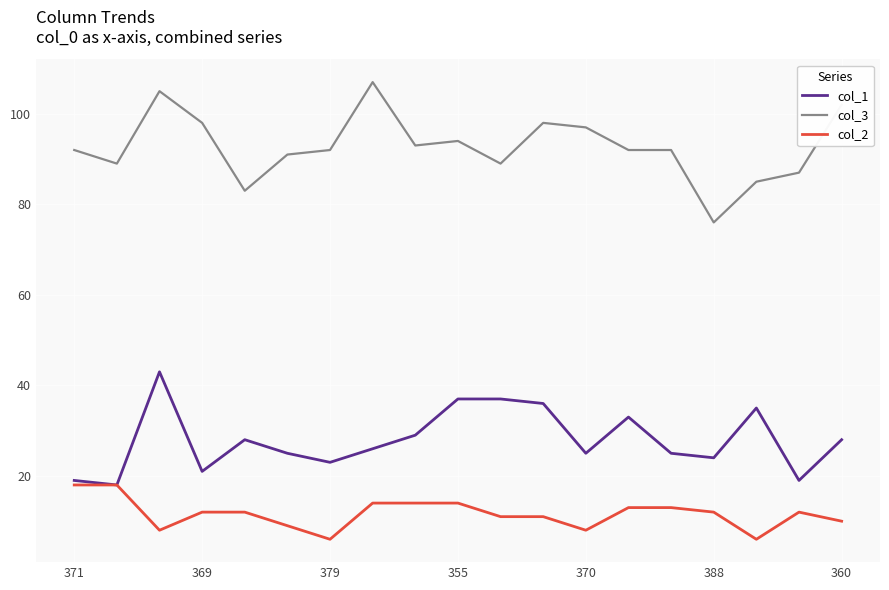

What is the smallest value displayed?

6